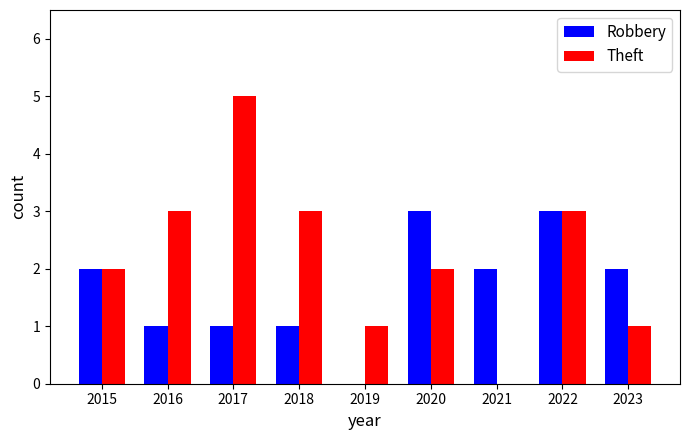

How many Robbery values are between 1 and 2?

6